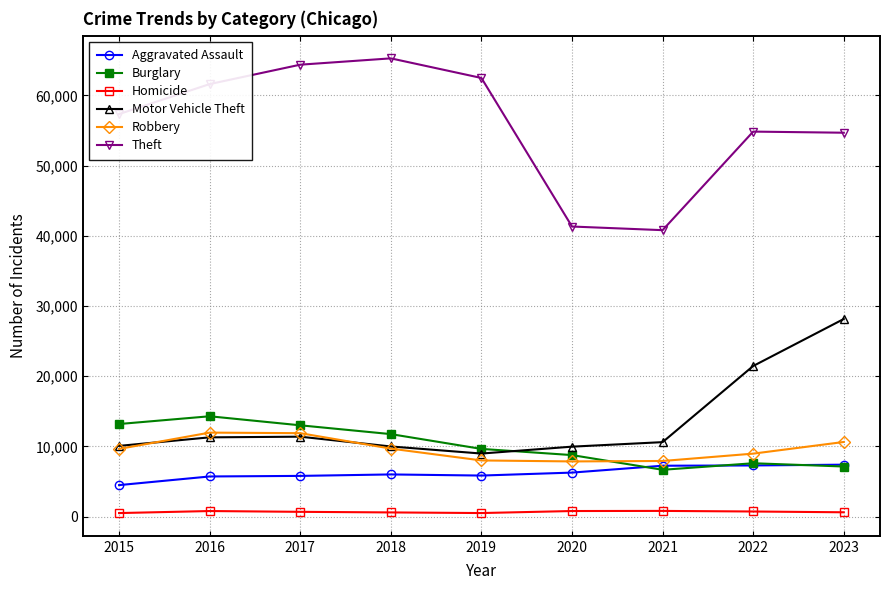

True or false: Homicide has more than 0 points higher than both neighbors.

True